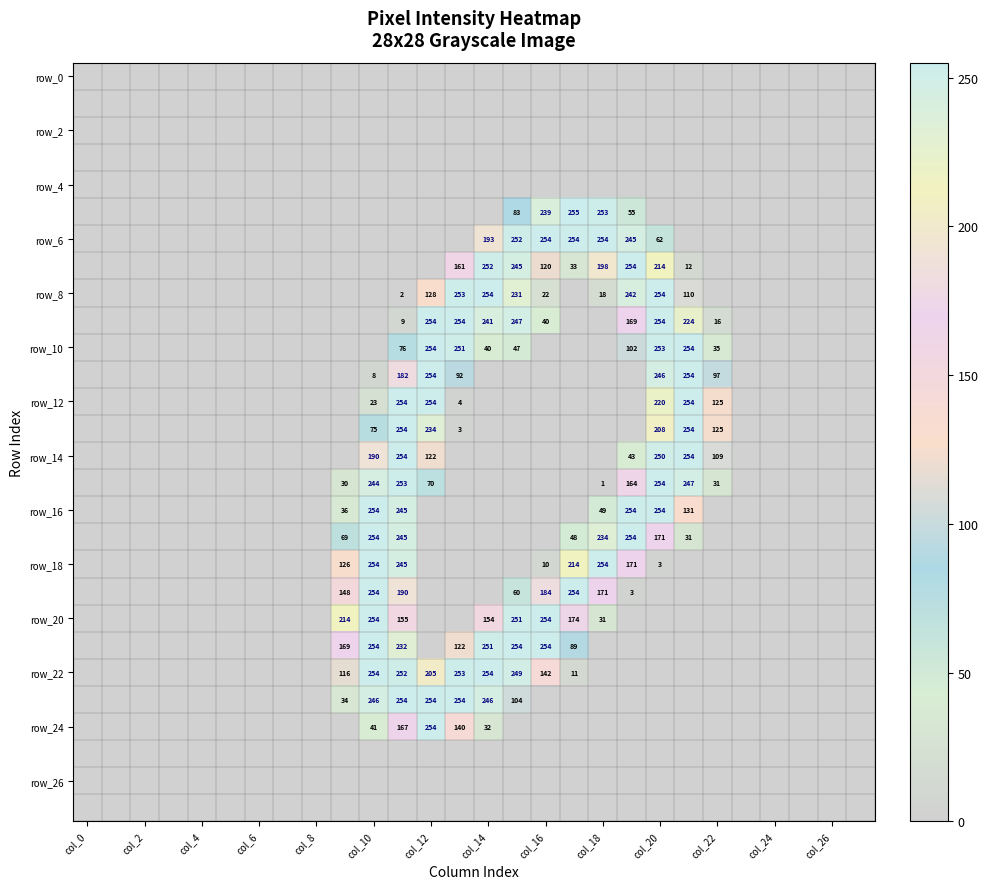

The value of row_14 at col_12 is 81. True or false?

False